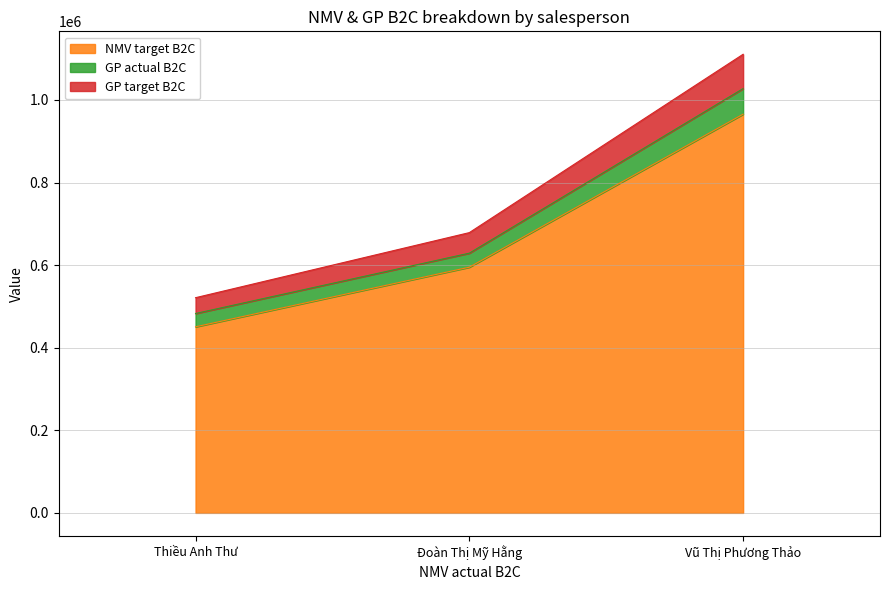

What is the value of the NMV target B2C point at the 2nd from the left?

595050.0